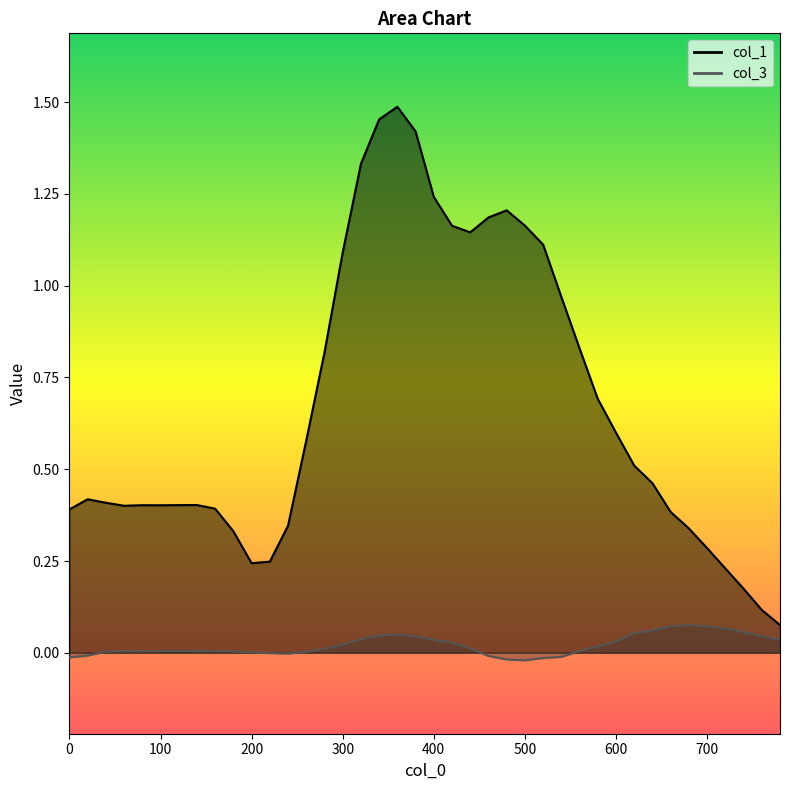

True or false: col_3 and col_1 intersect in this chart.

False